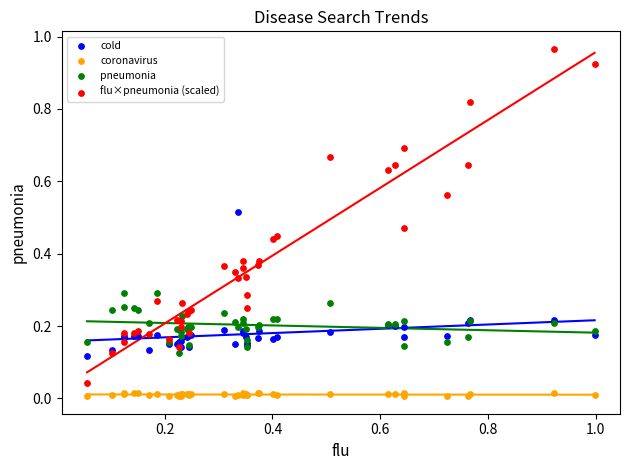

Which series contains the highest Y value?

flu×pneumonia (scaled)